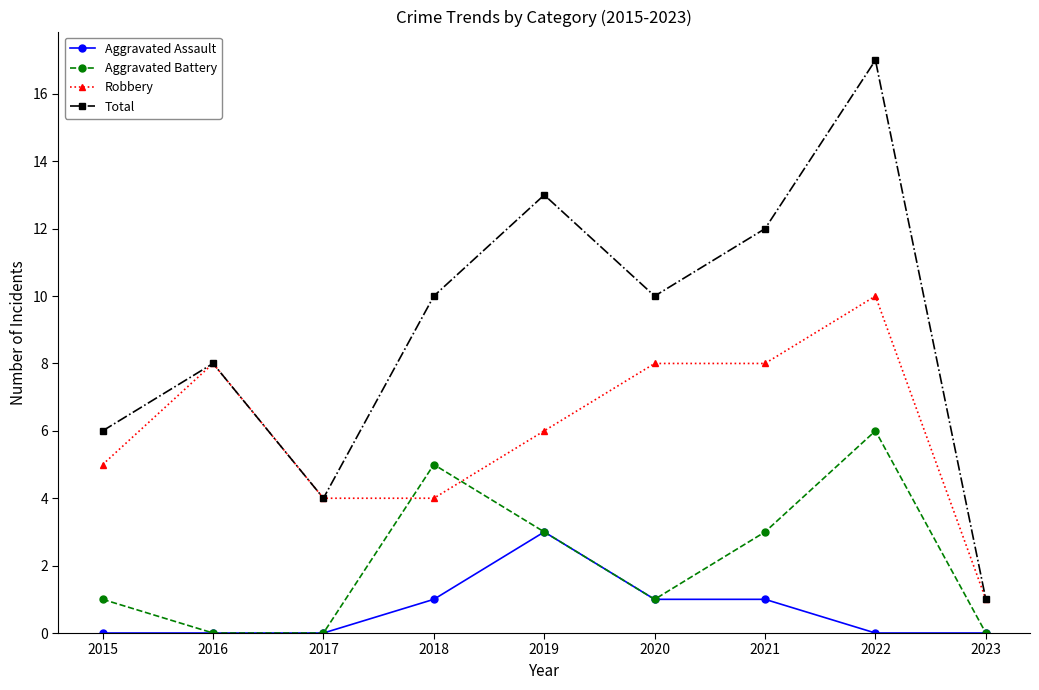

What are all the series names shown in the legend?

Aggravated Assault, Aggravated Battery, Robbery, Total